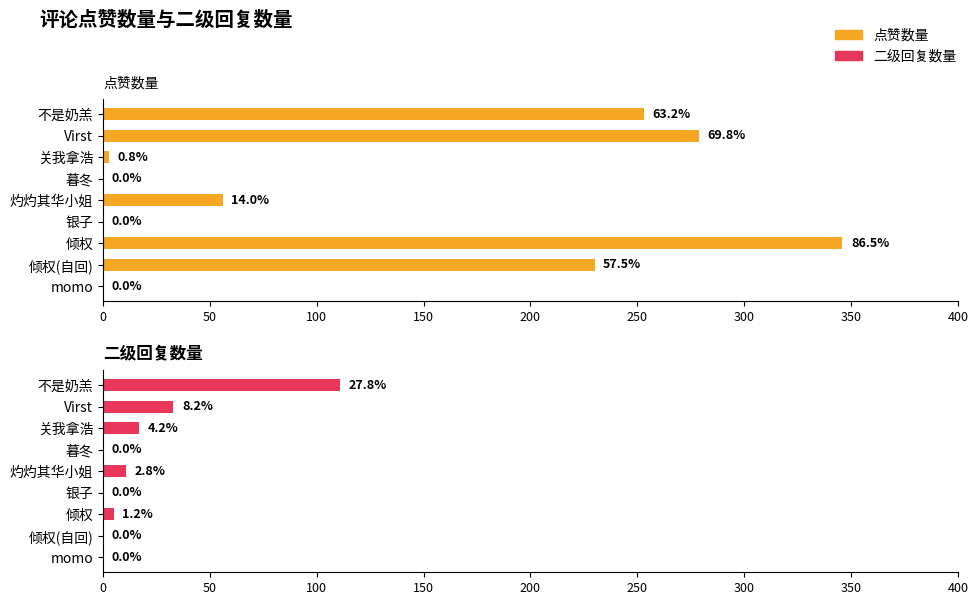

Is it true that 二级回复数量 equals 16 at Virst?

False